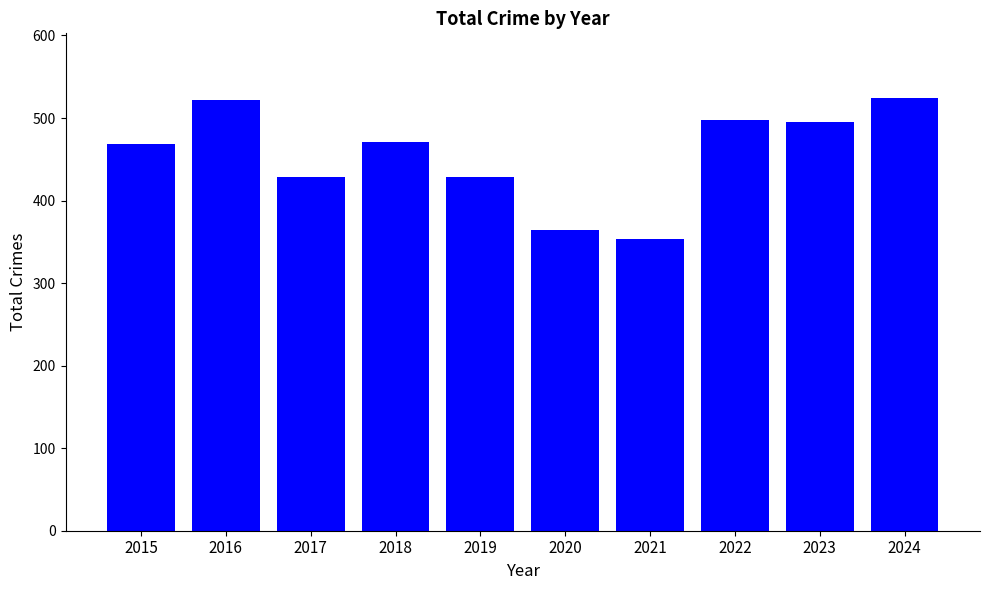

What is the sum of the values at 2022 and 2024?

1022